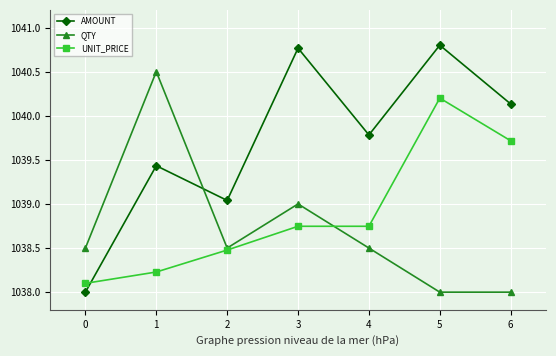

At which category is the sum across all series the highest?

5